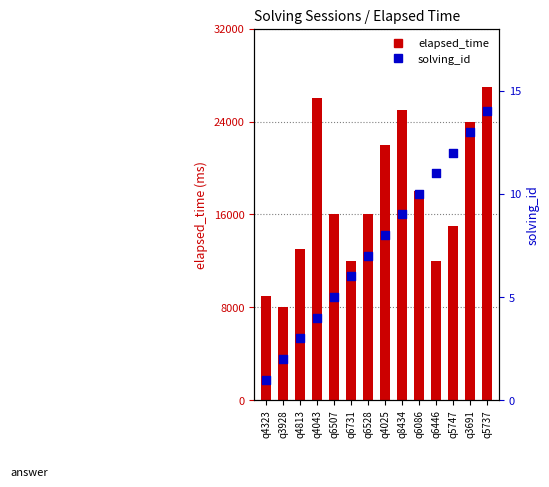

At which category is the sum across all series the highest?

q5737